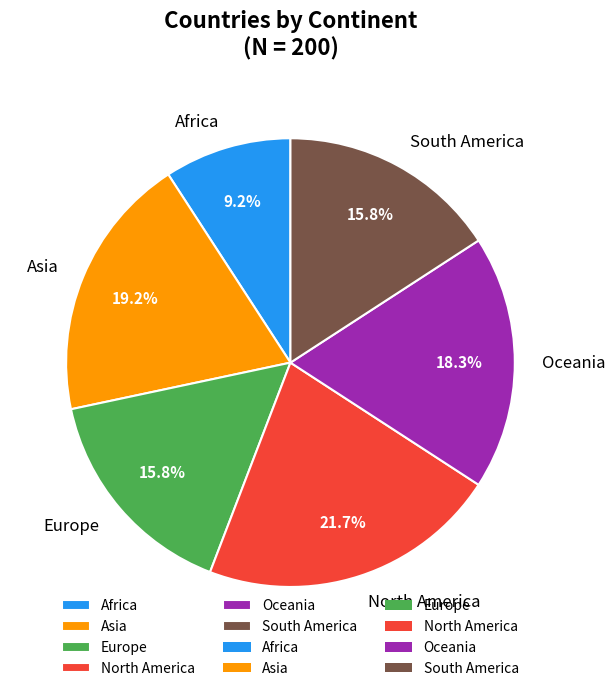

To the nearest percent, what percentage of the pie is Europe?

16%